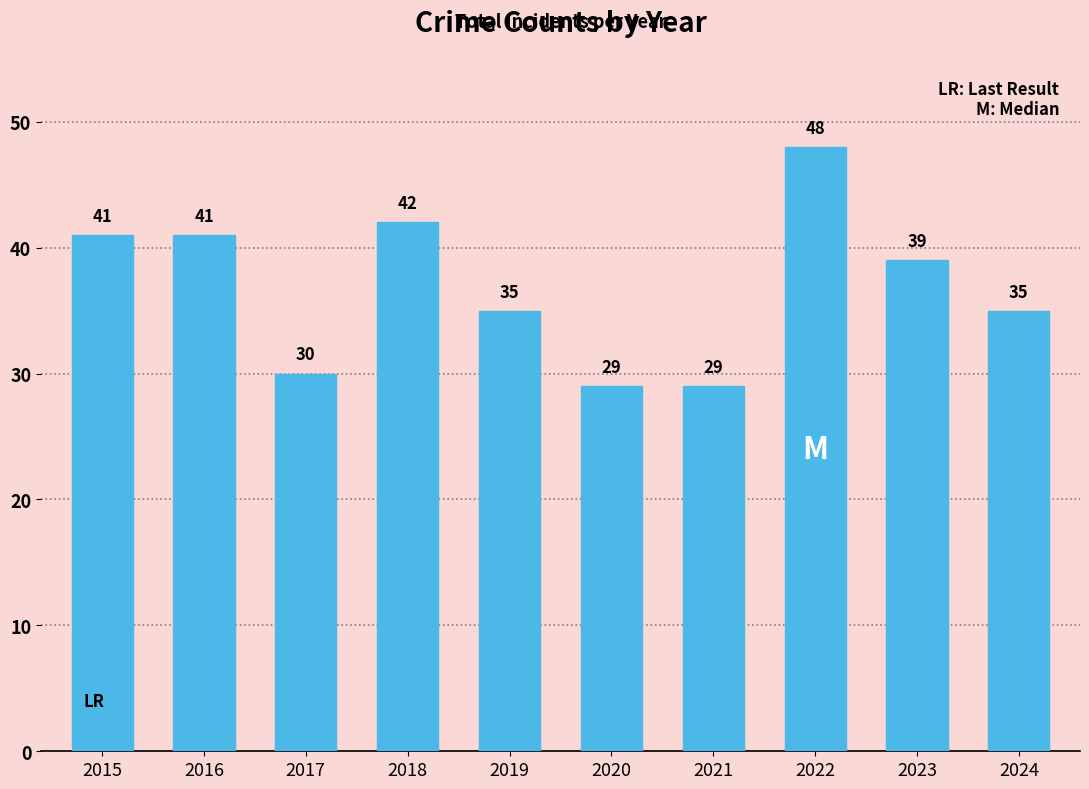

What is the maximum value shown in the chart?

48